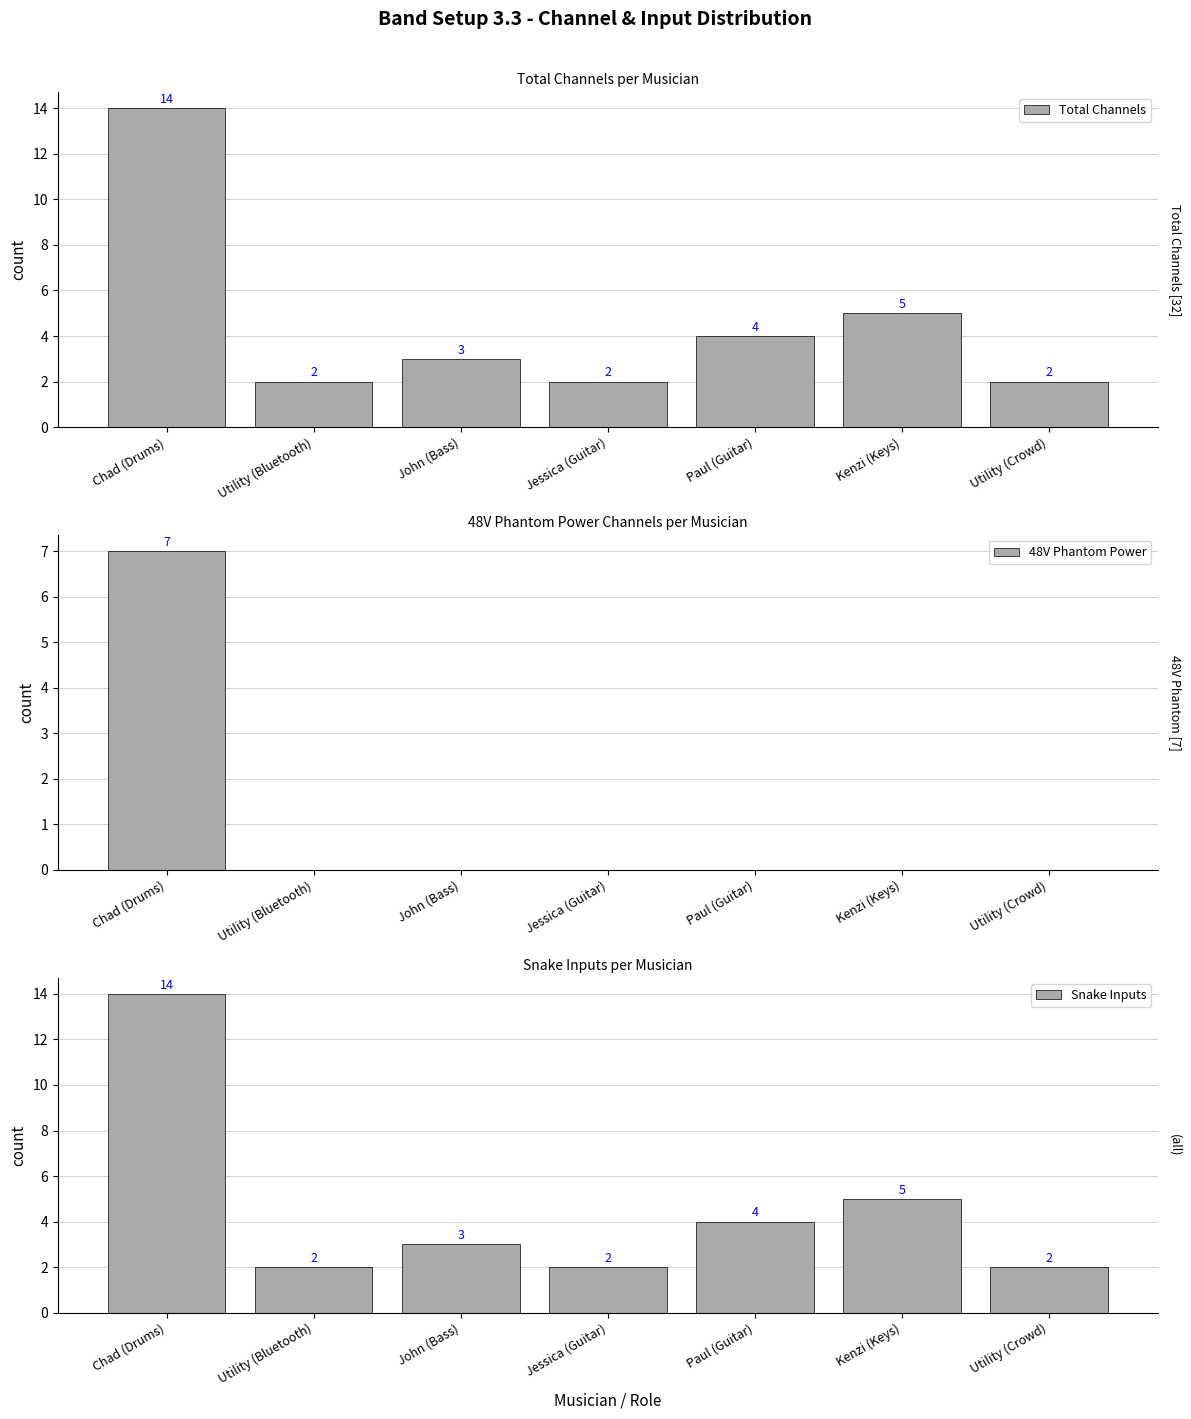

What is the label of the 5th bar from the left?

Paul (Guitar)